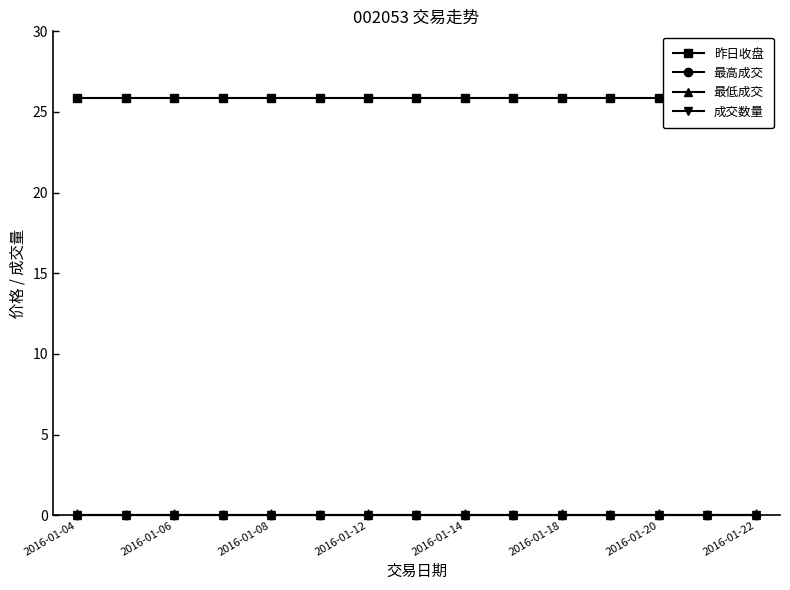

True or false: 最高成交 and 成交数量 intersect in this chart.

False